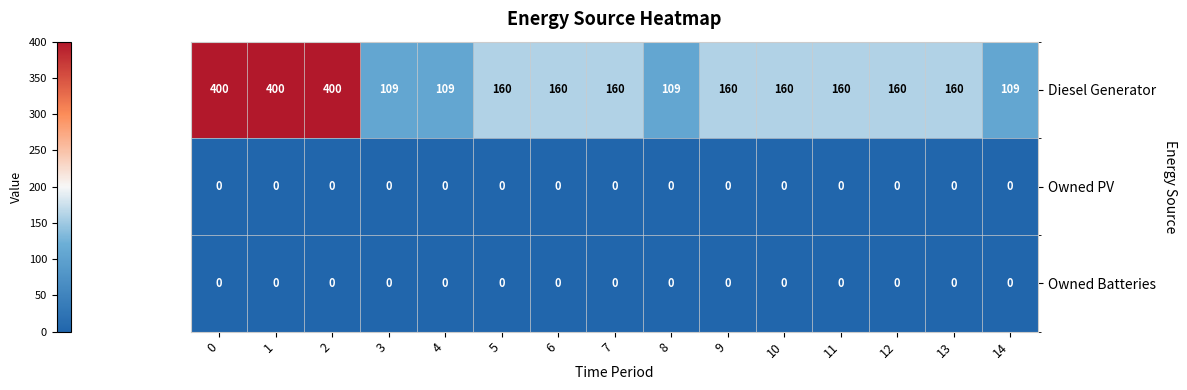

What is the total value across all series at 14?

109